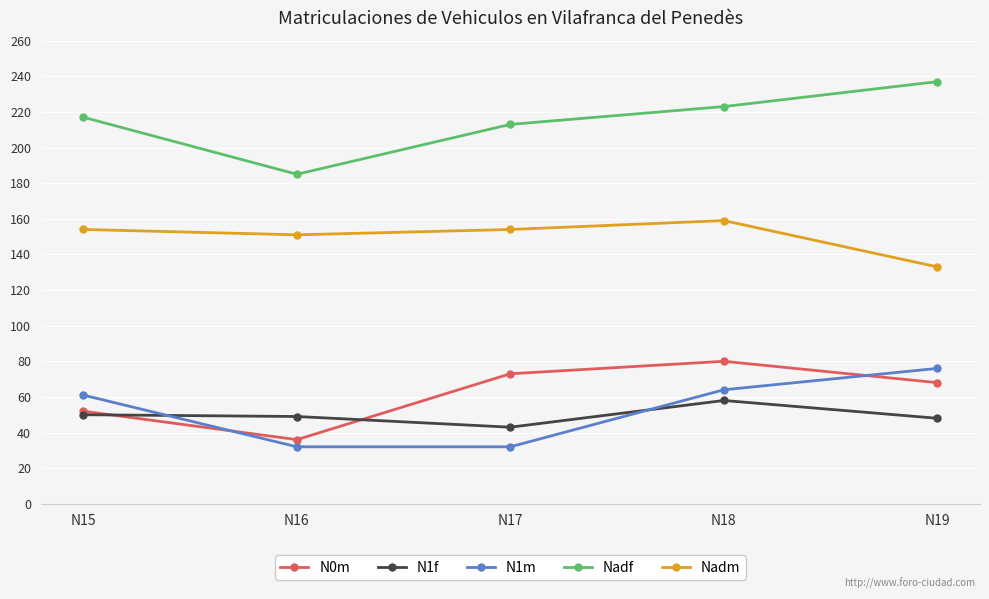

What is the maximum value for N0m?

80